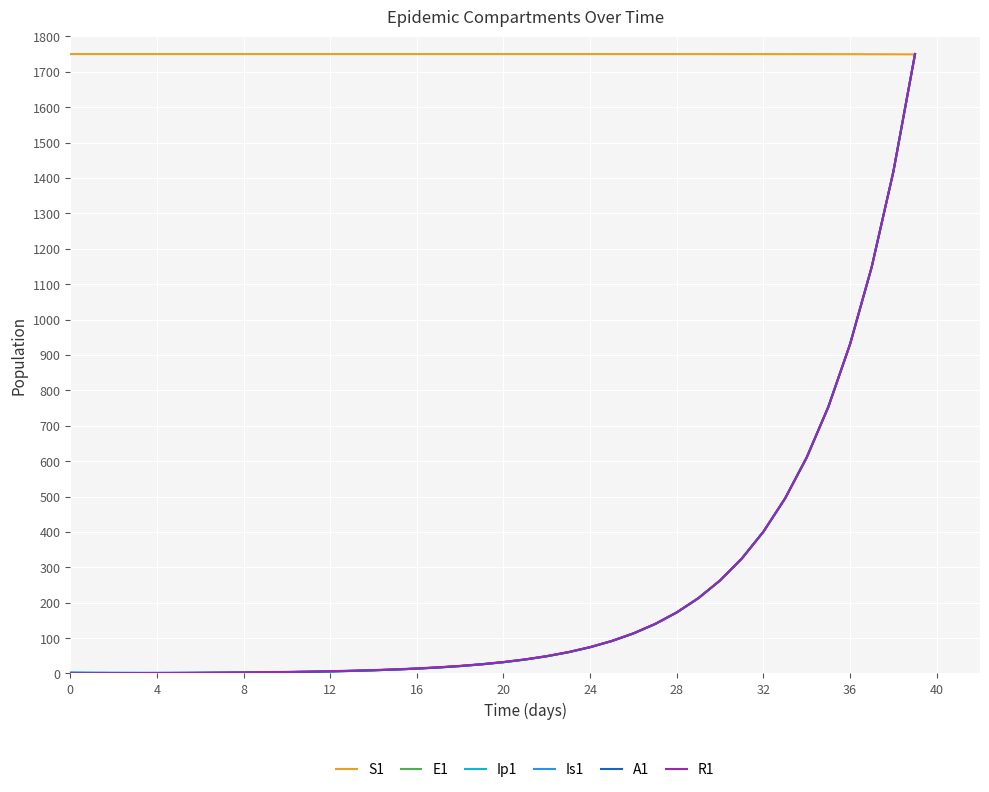

What is the highest value of the E1 series?

1750.0